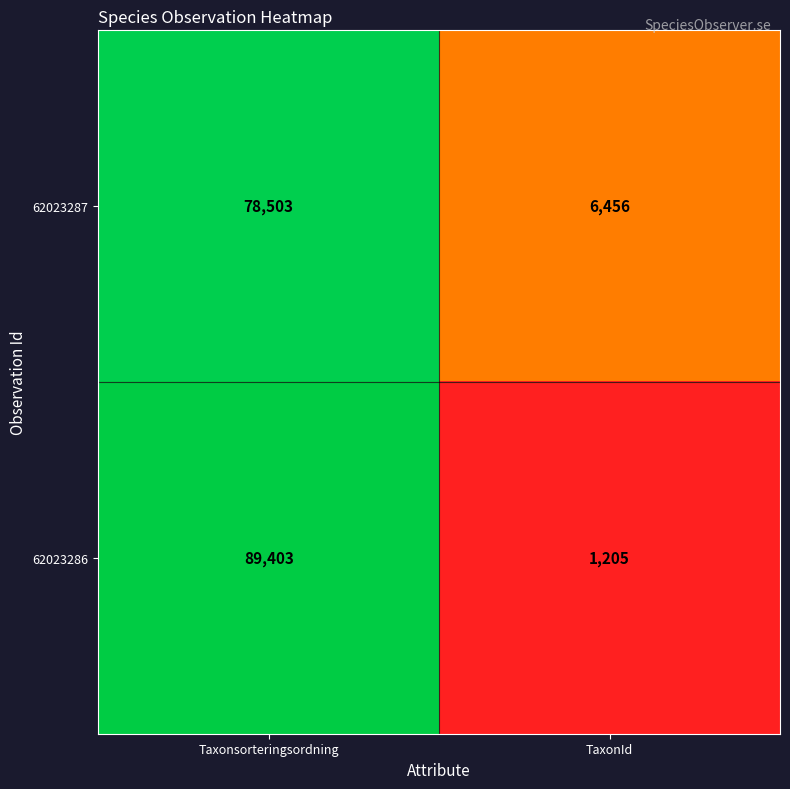

Reading left to right, extract all data points from this chart.

62023287: 78503	6456
62023286: 89403	1205